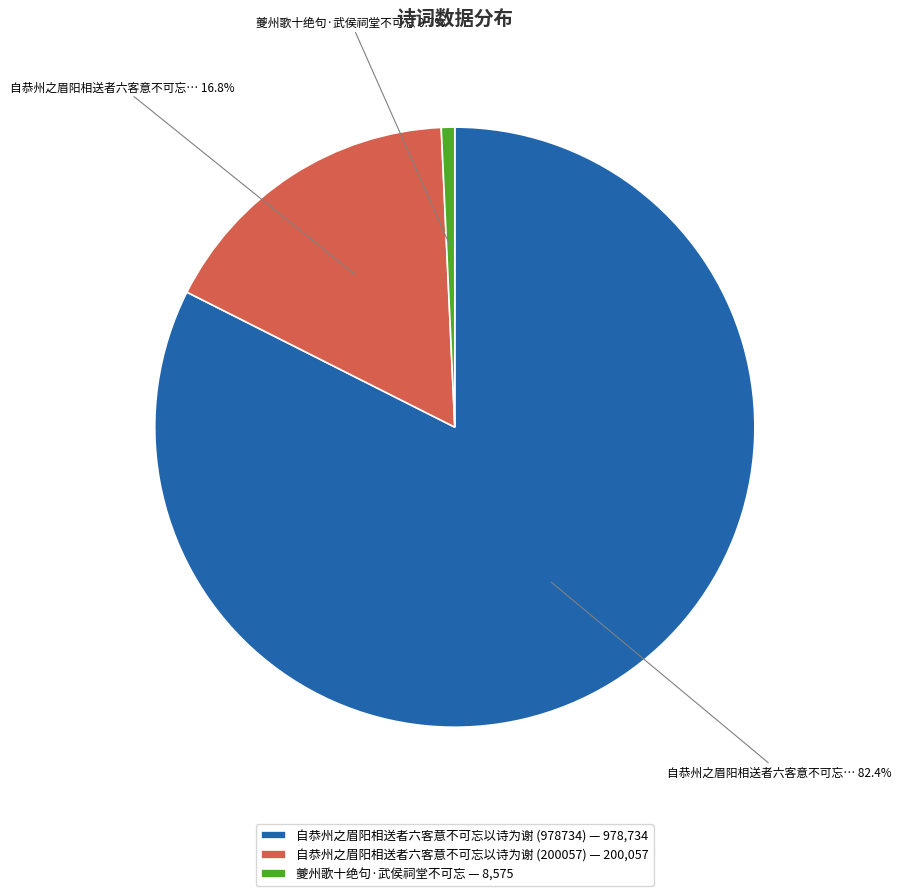

Is there a majority slice in this chart?

Yes